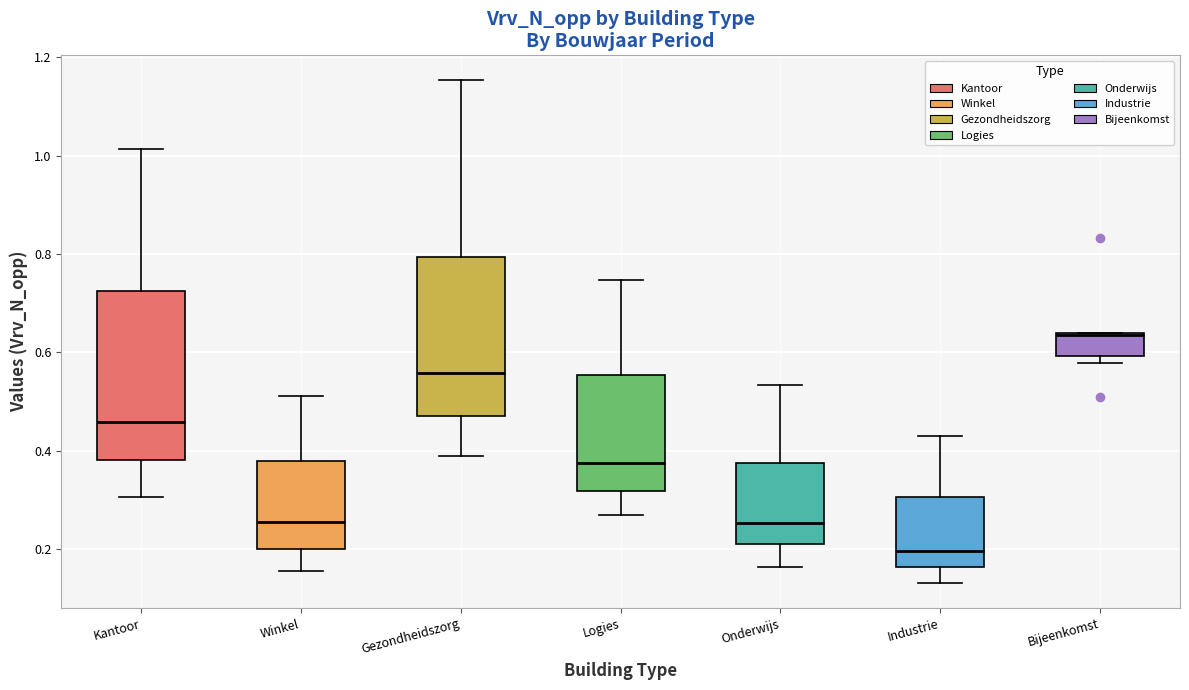

Which box has the highest median line?

Bijeenkomst